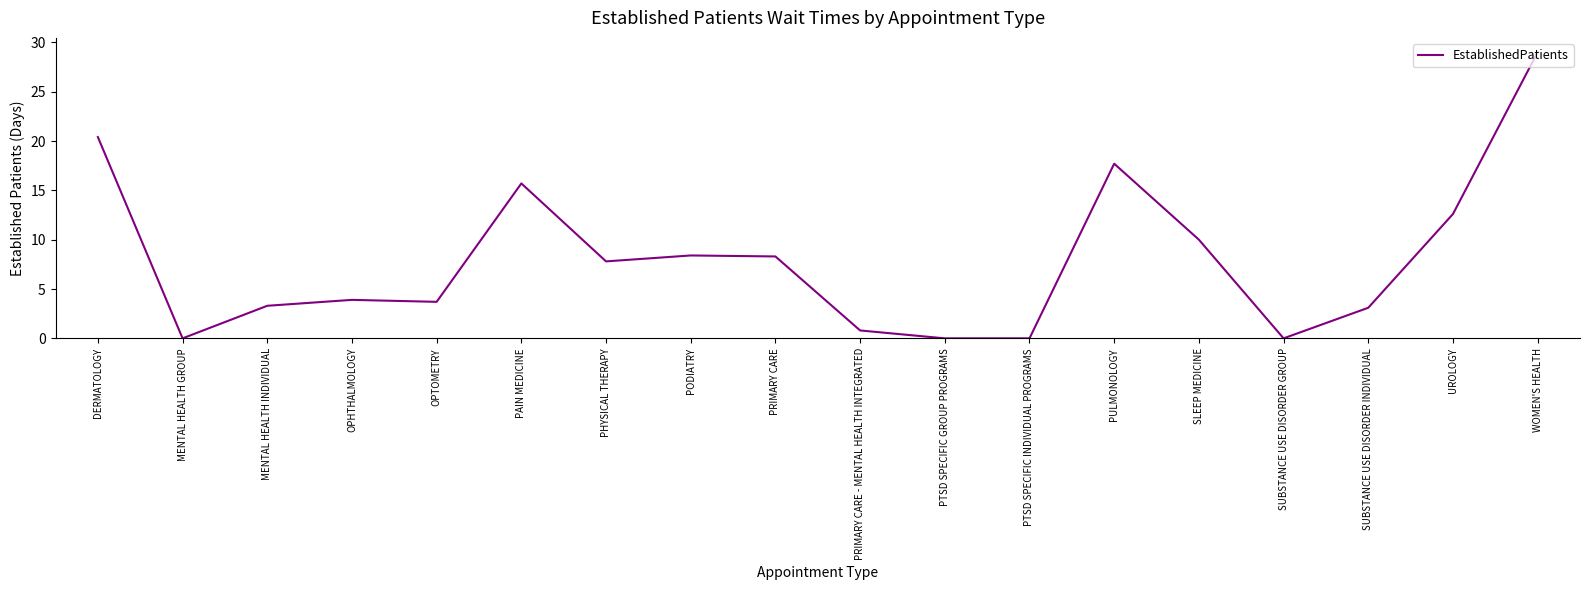

What is the maximum value shown in the chart?

29.0